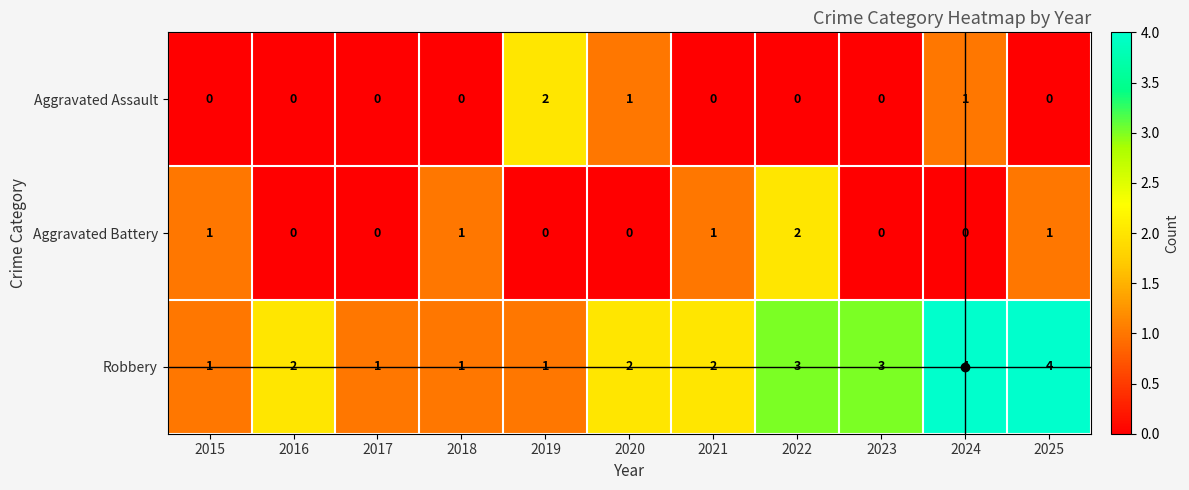

Which series has the largest total across all categories?

Robbery